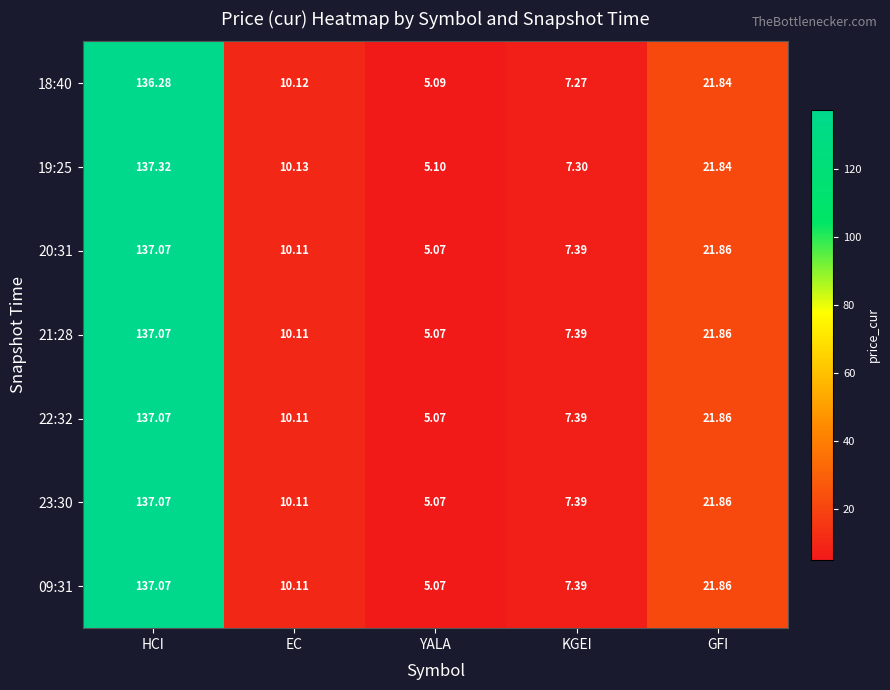

At which label is 09:31 closest to 71?

GFI